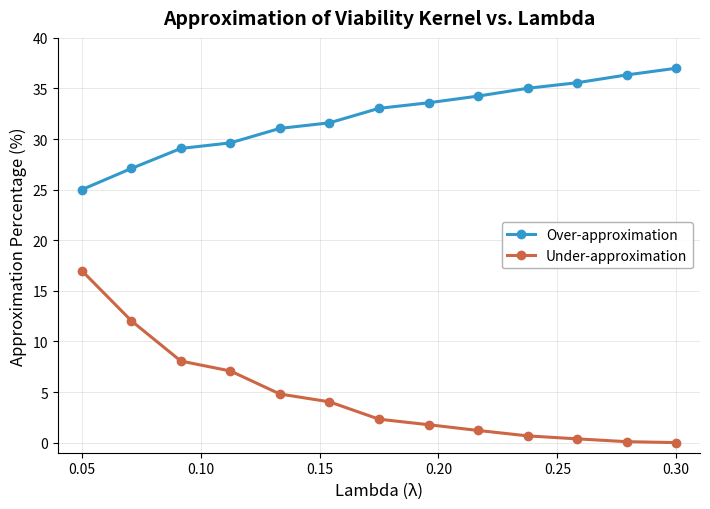

Count the number of data series in this chart.

2